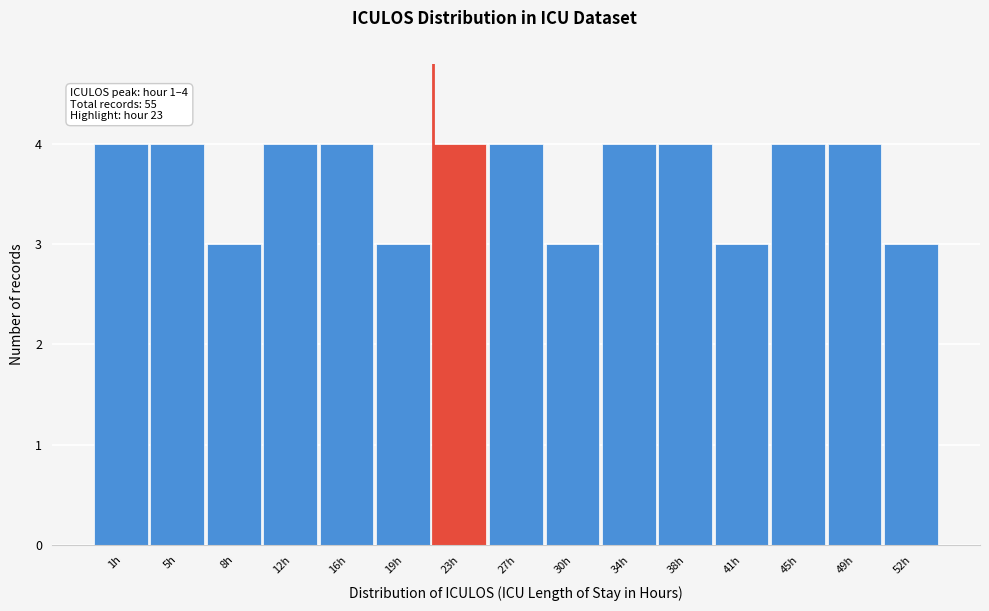

Reading left to right, extract all data points from this chart.

4	4	3	4	4	3	4	4	3	4	4	3	4	4	3